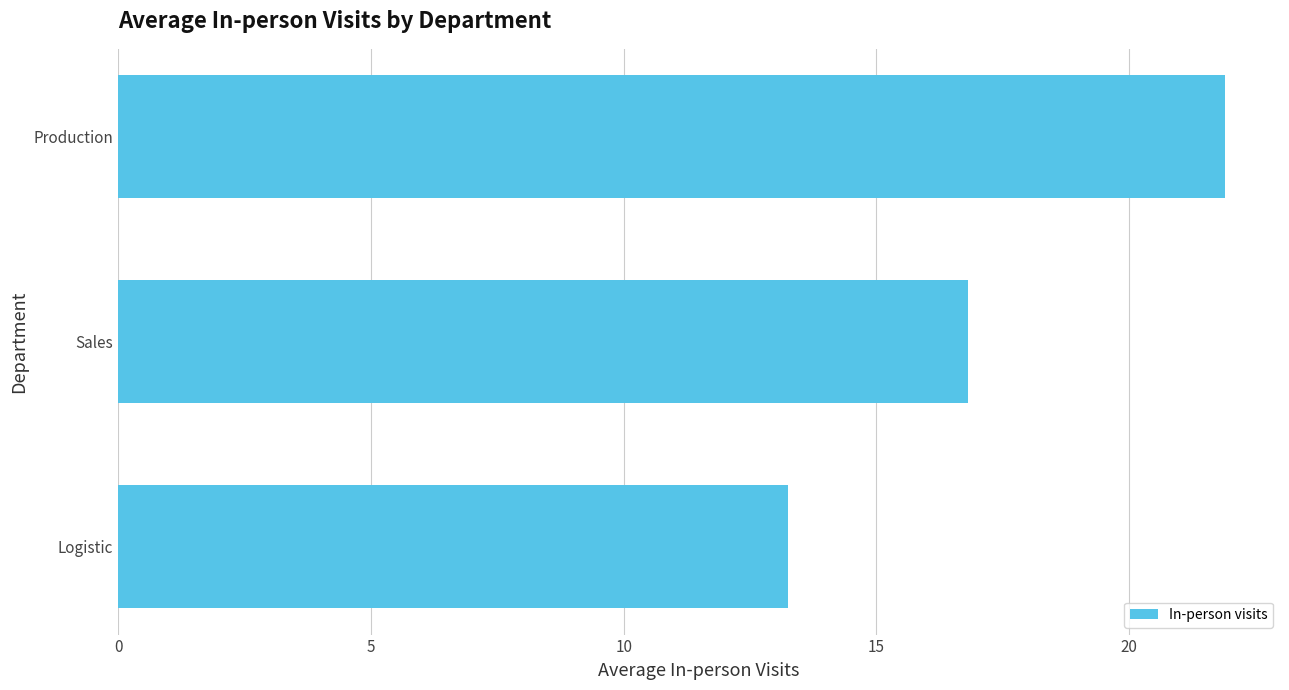

Which category has the highest value across all series?

Production